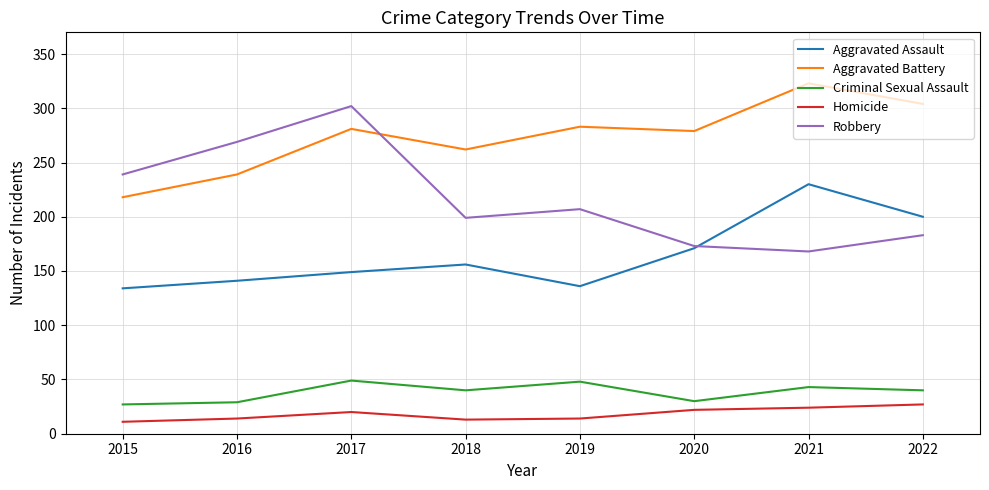

List the labels in order of Robbery value, largest first.

2017, 2016, 2015, 2019, 2018, 2022, 2020, 2021